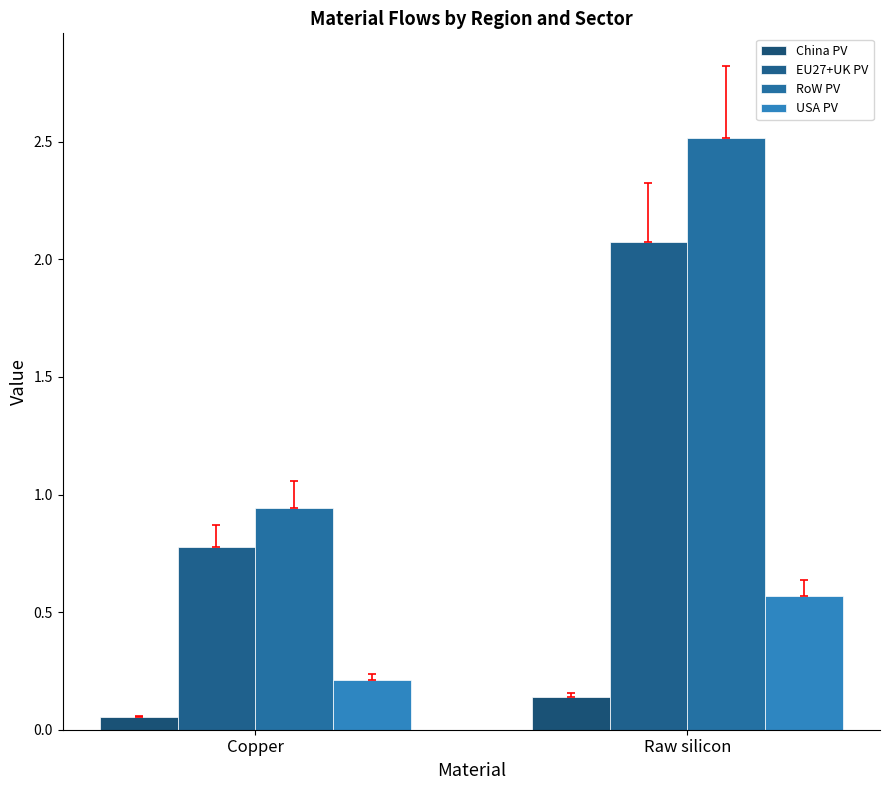

What is the smallest value displayed?

0.1